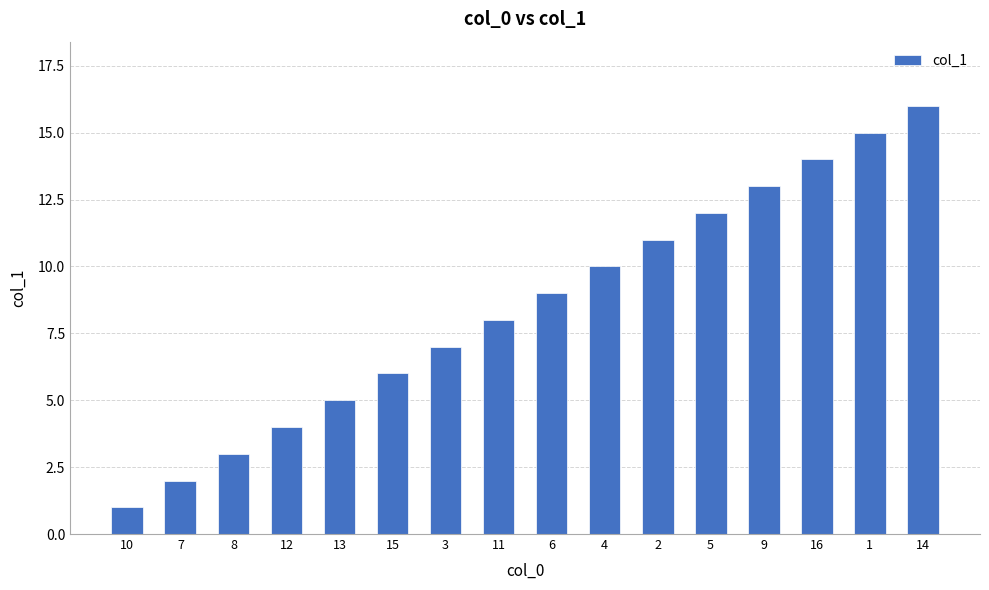

Reading left to right, what are all the values shown in this chart?

10=1	7=2	8=3	12=4	13=5	15=6	3=7	11=8	6=9	4=10	2=11	5=12	9=13	16=14	1=15	14=16